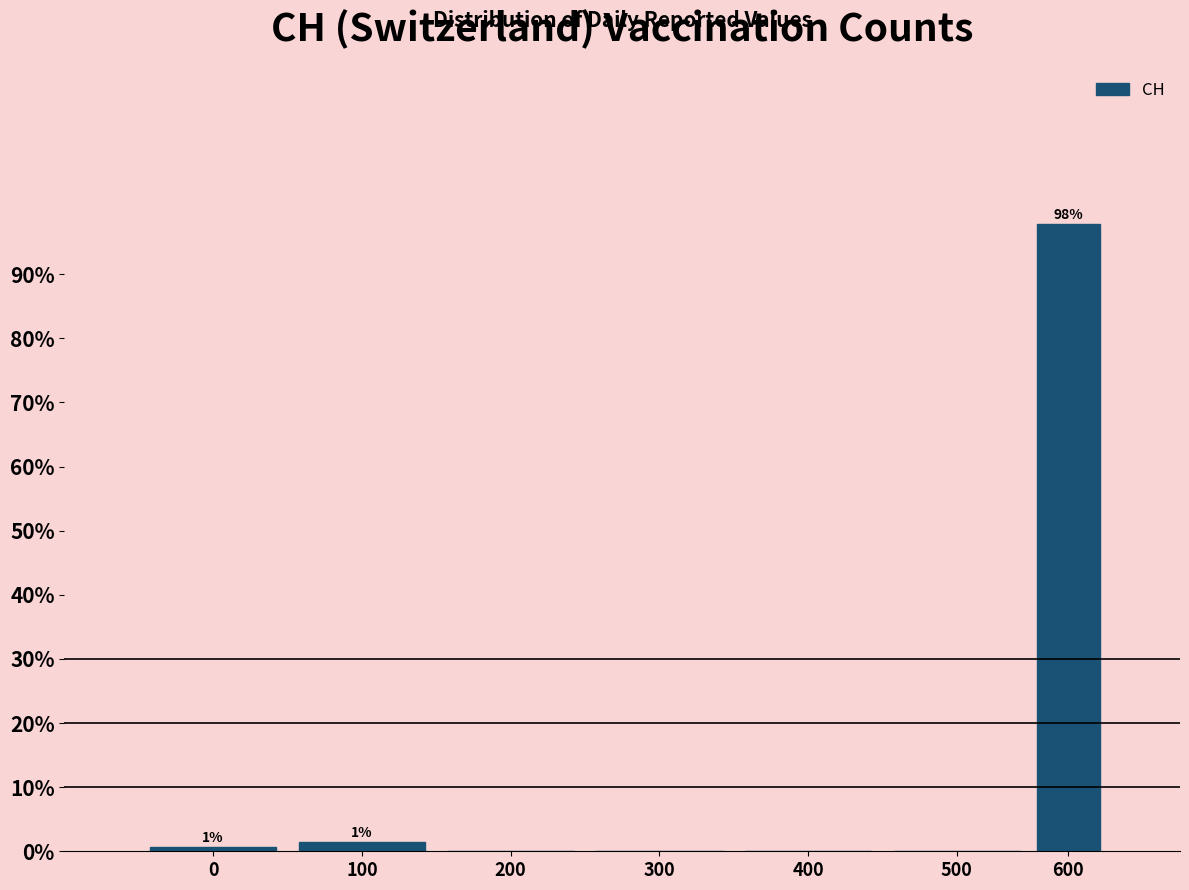

Reading left to right, extract all data points from this chart.

0=0.7	100=1.4	200=0.0	300=0.0	400=0.0	500=0.0	600=97.9